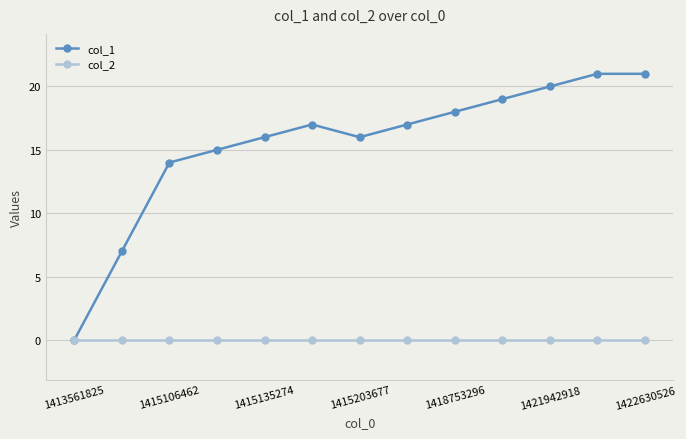

Reading left to right, list all the values displayed in this chart.

col_1: 0	7	14	15	16	17	16	17	18	19	20	21	21
col_2: 0	0	0	0	0	0	0	0	0	0	0	0	0